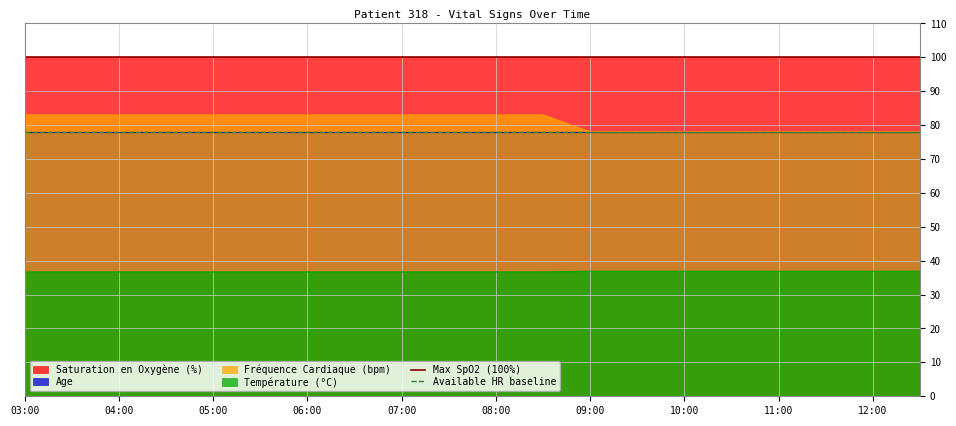

How many lines are shown in the chart?

2